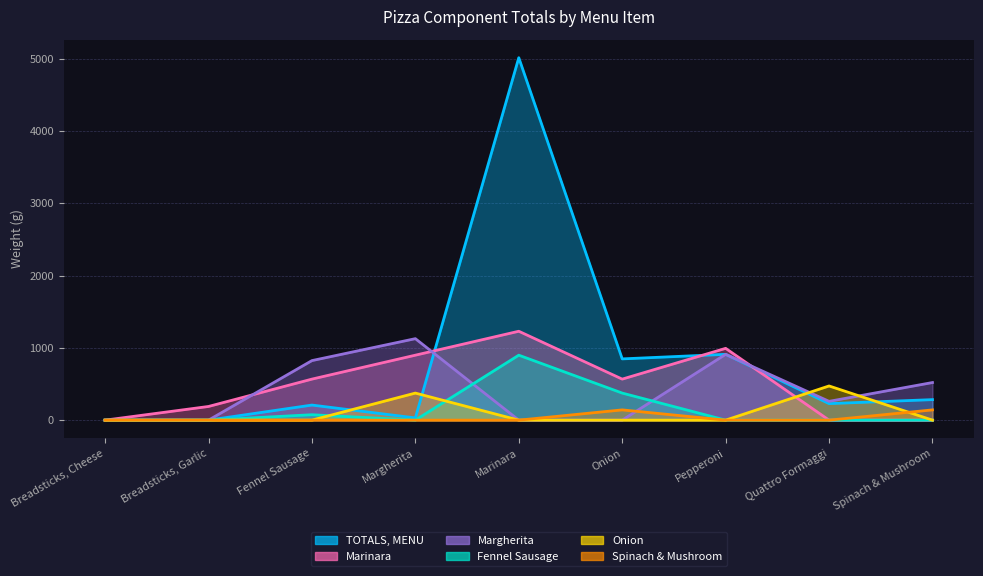

Between Fennel Sausage and Margherita, which series saw the biggest shift?

Onion